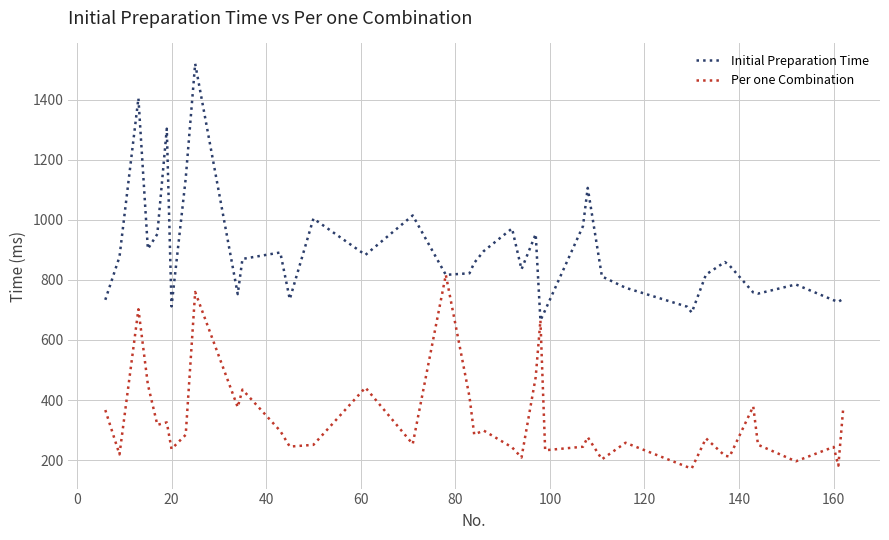

What is the maximum value for Initial Preparation Time?

1519.5